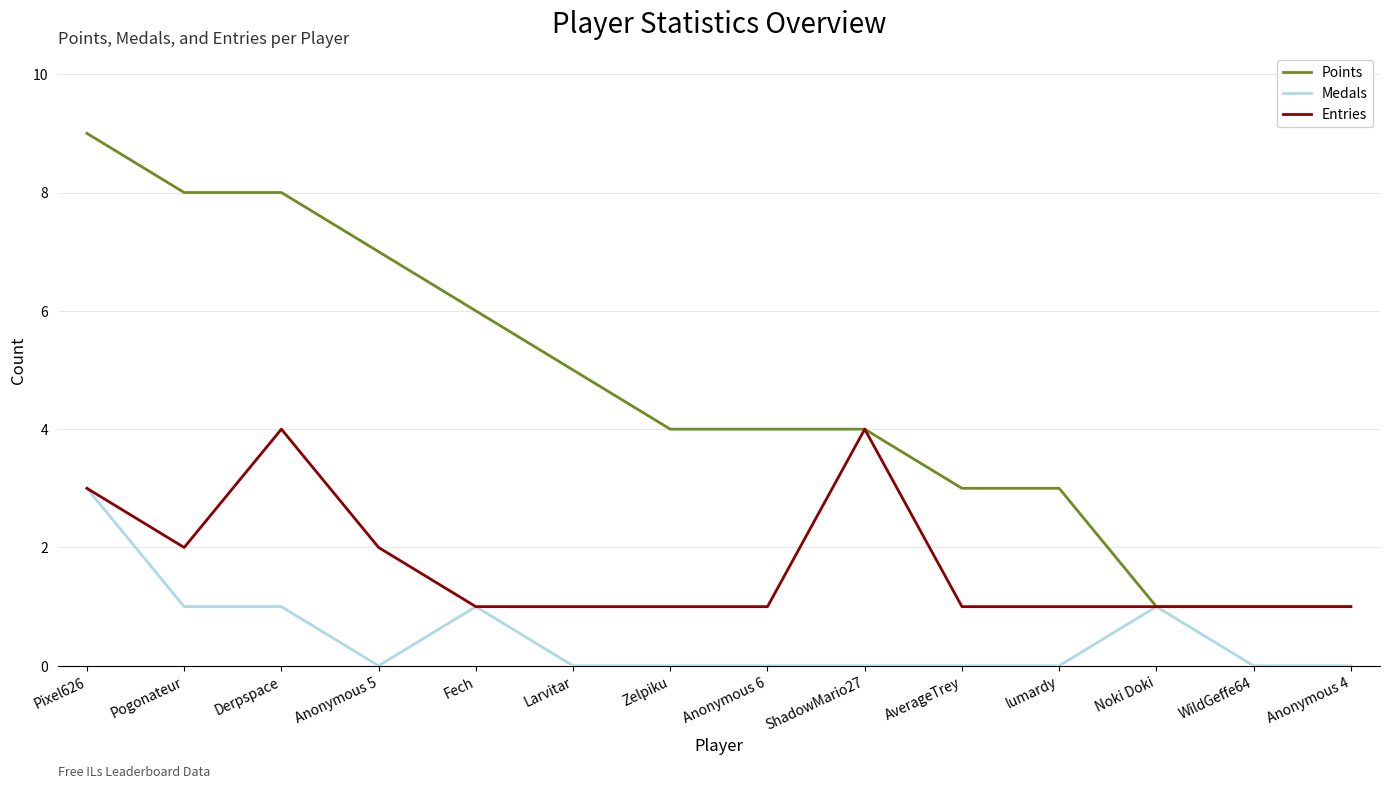

At which category does the chart reach its peak across all series?

Pixel626